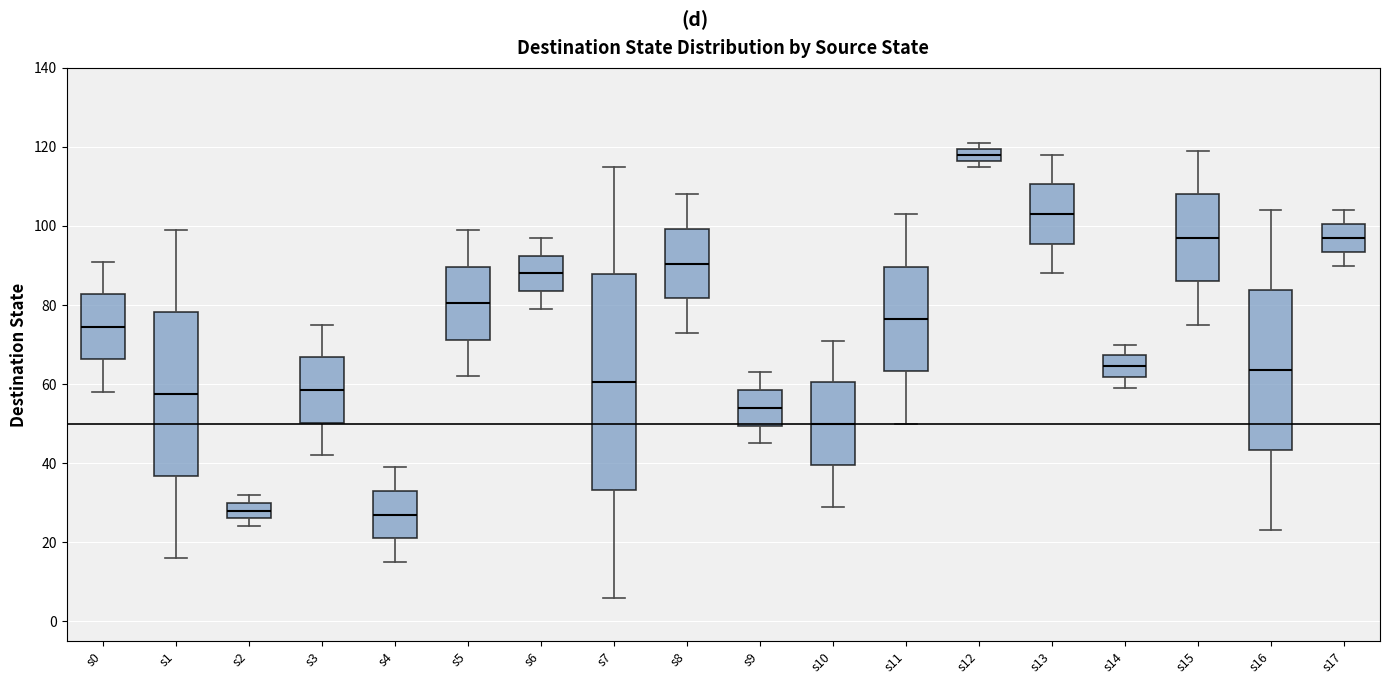

Which box's median line is the highest?

s12